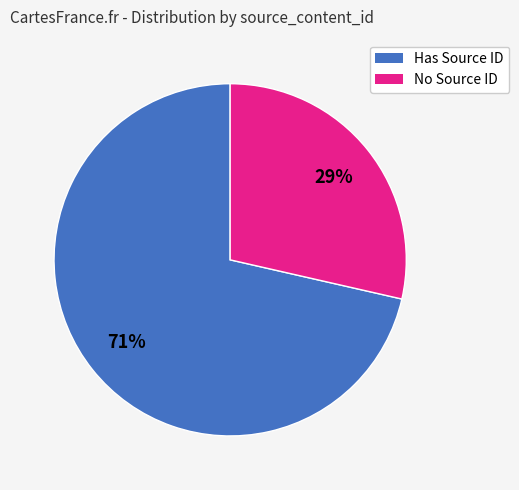

To the nearest percent, what is the average slice percentage?

50%